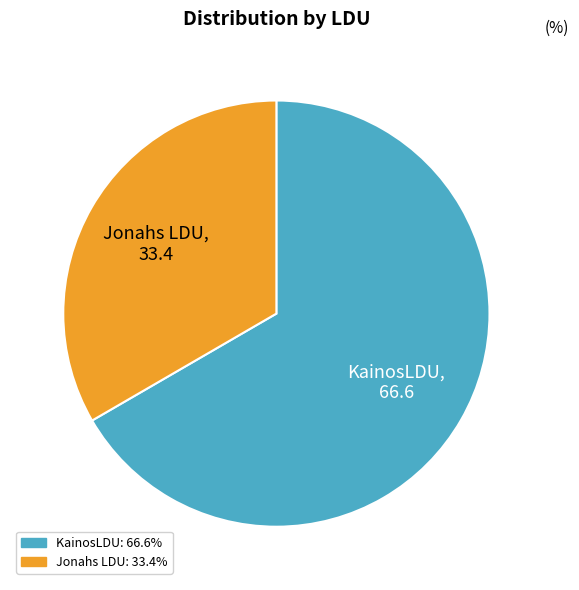

Is there a majority slice in this chart?

Yes